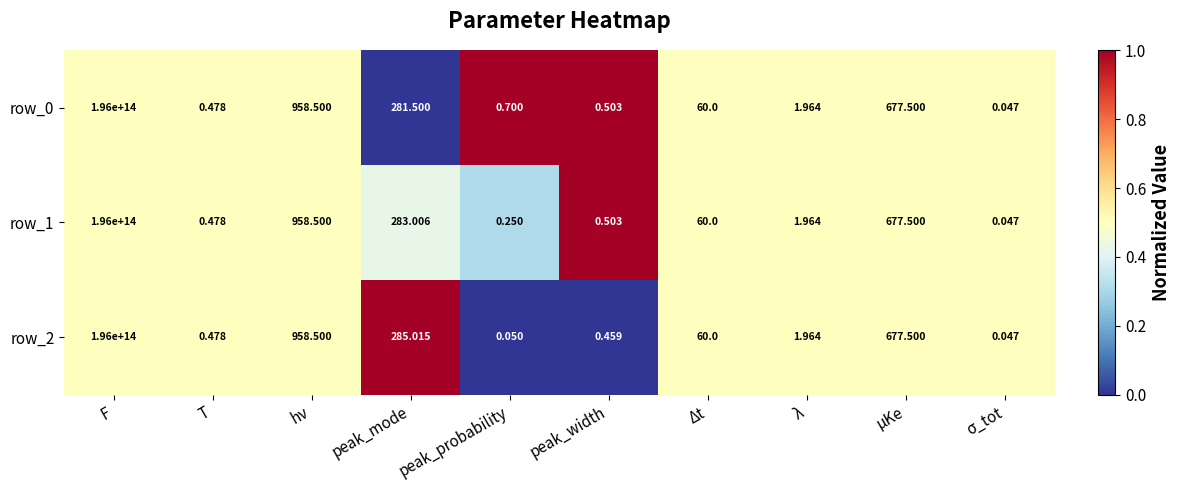

At which label is row_2 closest to 98000000000000?

hν